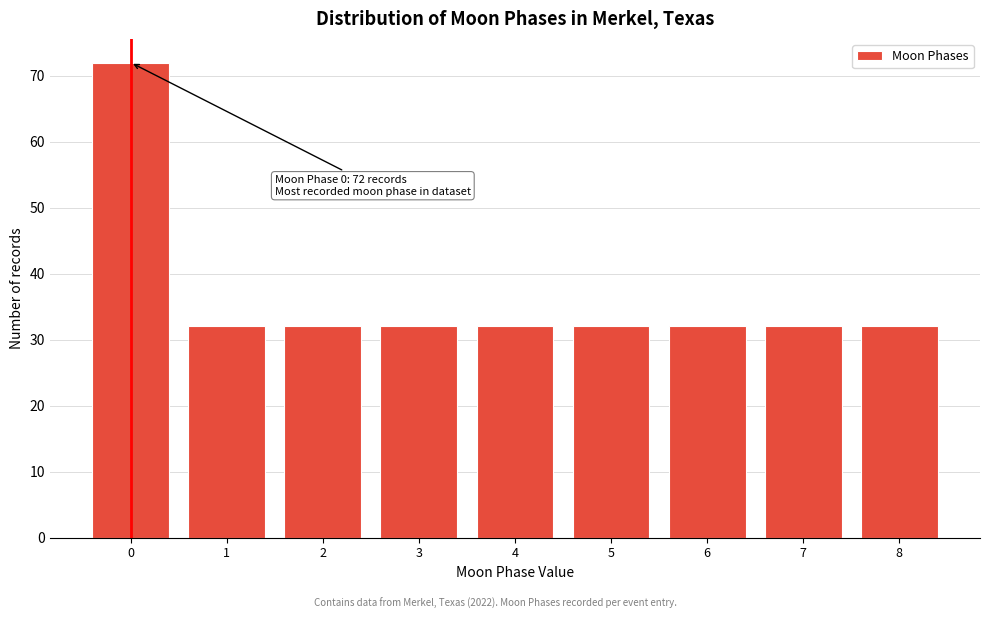

Reading left to right, what are all the values shown in this chart?

0=72	1=32	2=32	3=32	4=32	5=32	6=32	7=32	8=32